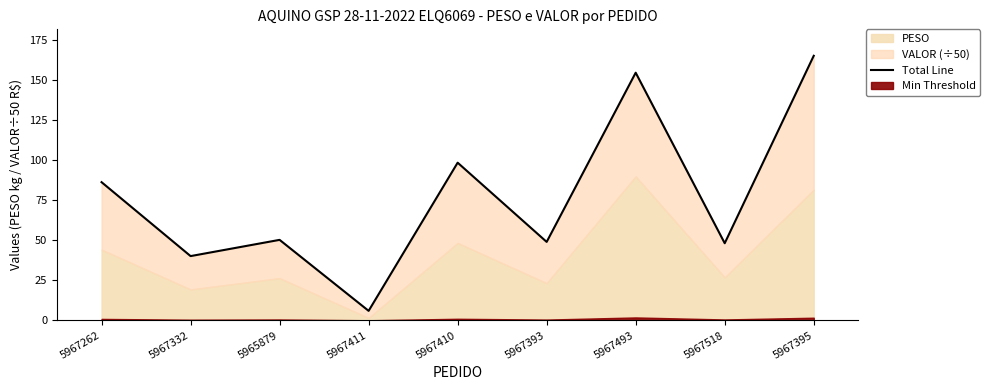

What is the smallest value displayed?

5.9